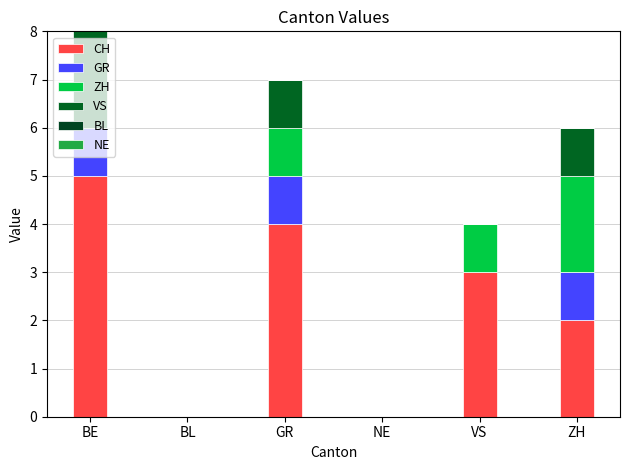

Are the bars horizontal?

No